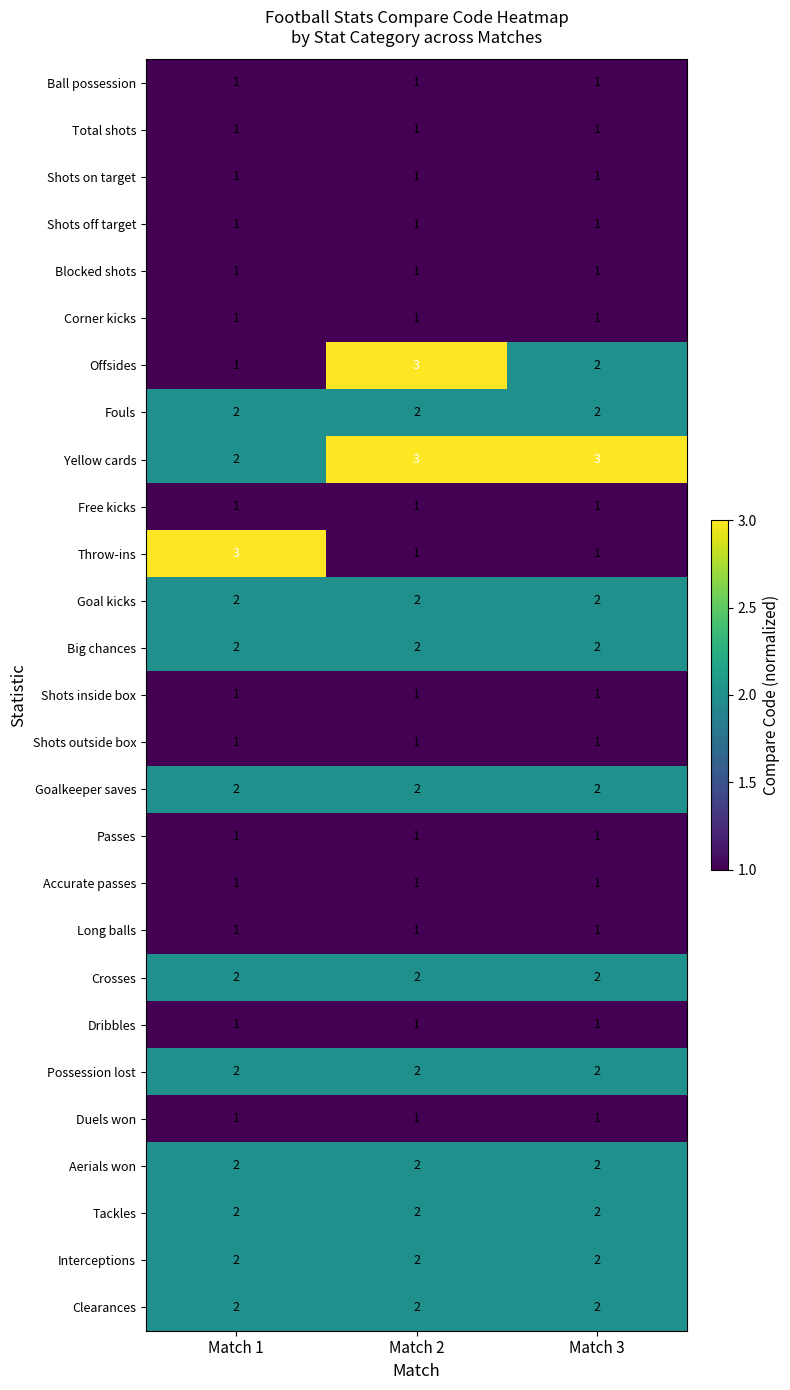

True or false: Shots off target has a value of 1 at Match 1.

True